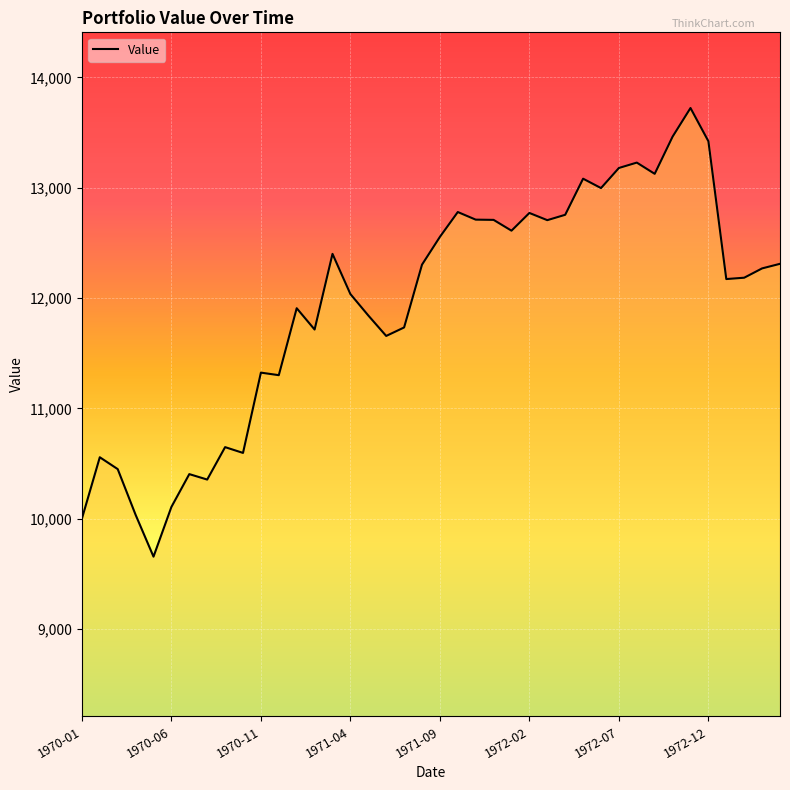

What is the difference between the maximum and minimum values?

4067.4